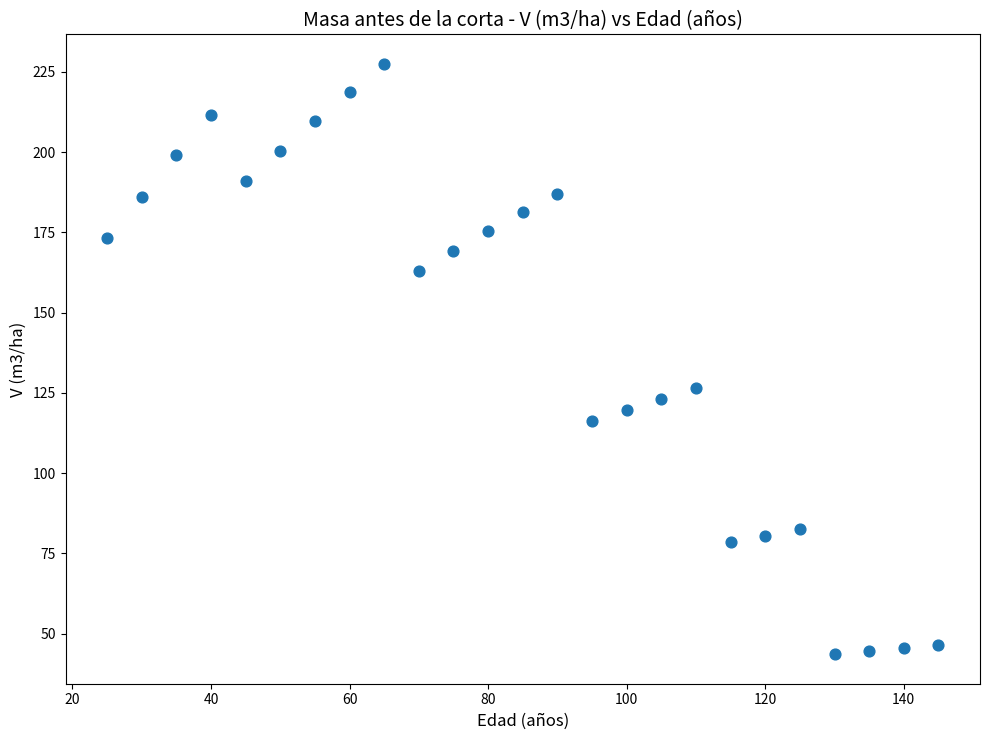

What is the range of X values (max minus min)?

120.0